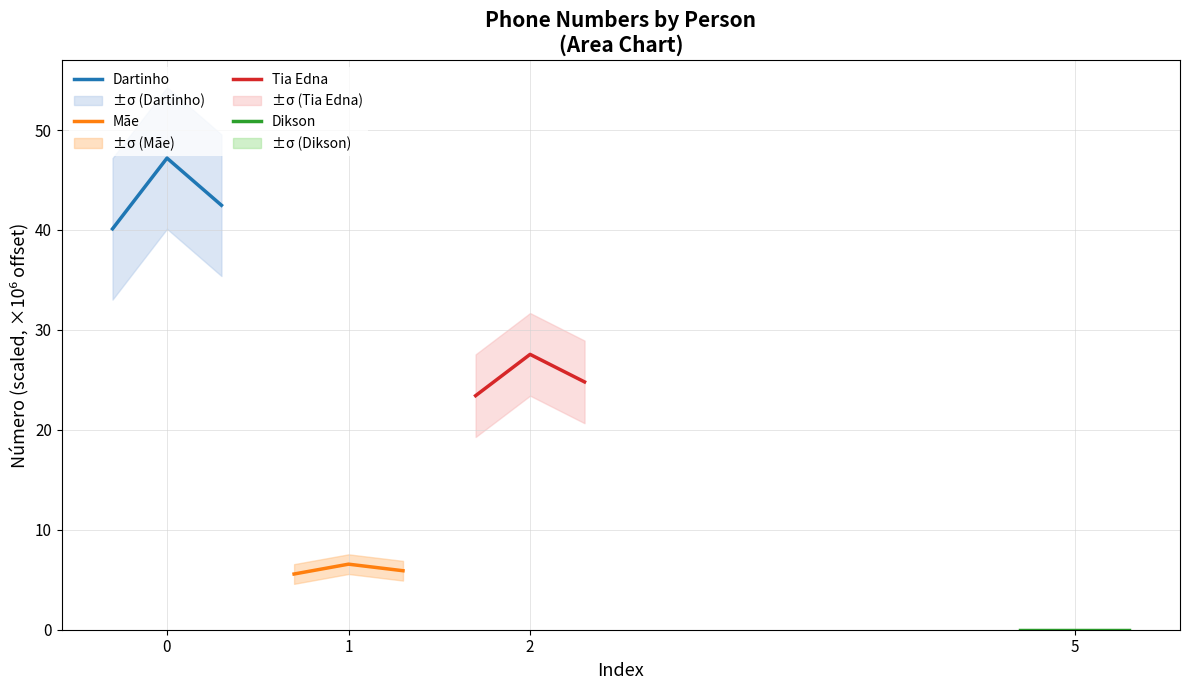

What is the difference between the maximum and second lowest values in the Mãe series?

0.7